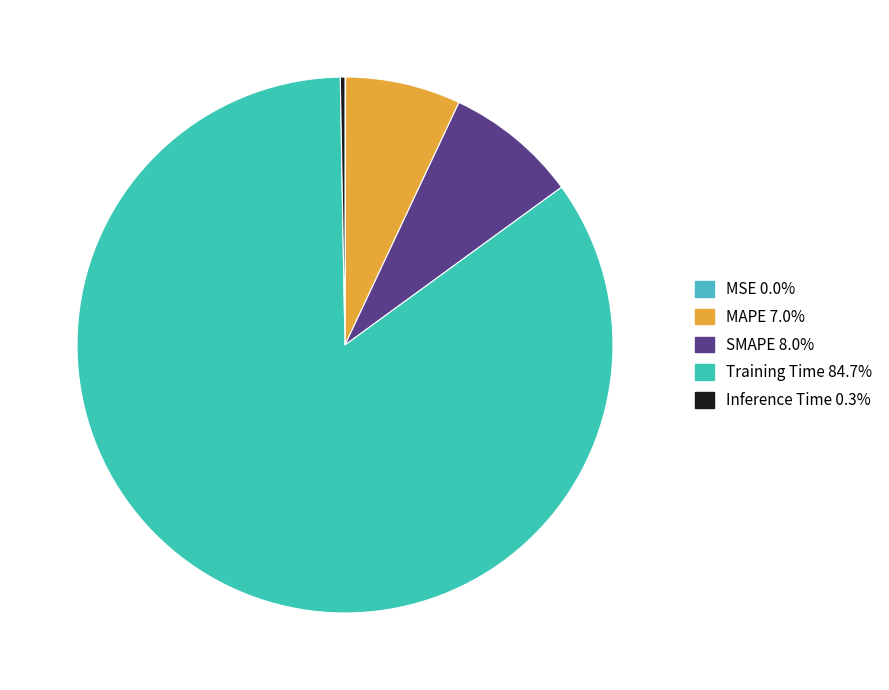

True or false: Inference Time accounts for 1% of the total.

False